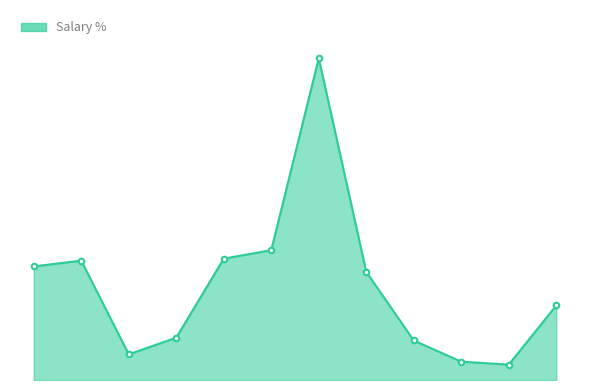

Does the chart have visible grid lines?

No